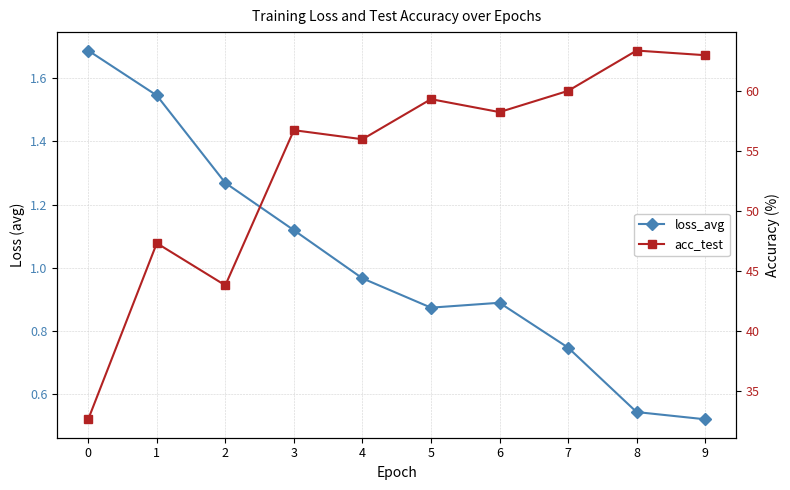

At 0, list the series in order from largest to smallest.

acc_test, loss_avg